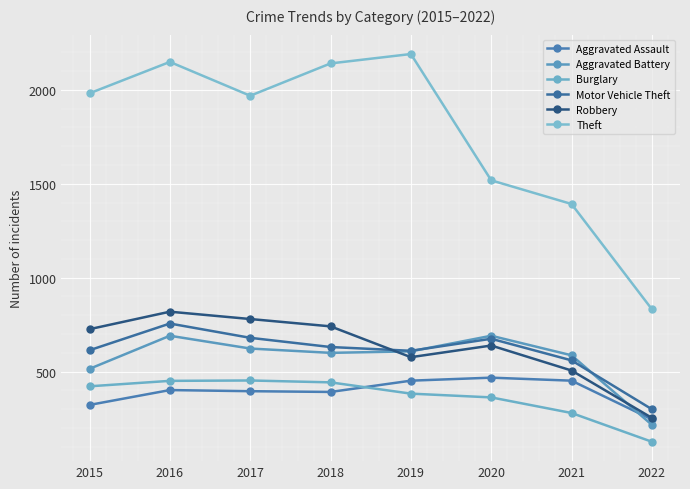

What is the minimum value shown in the chart?

127